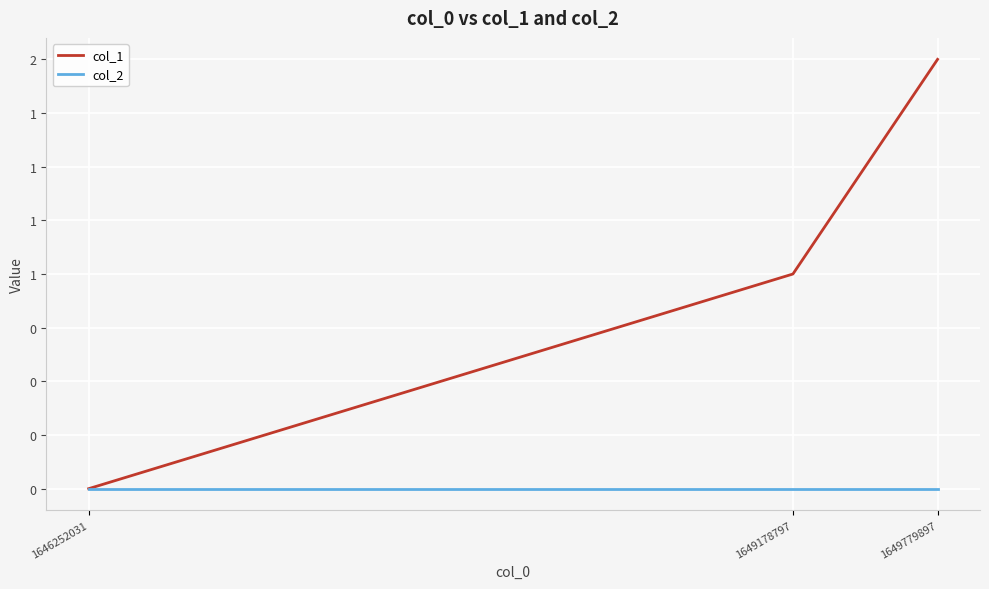

Is this an area chart (filled region under the line)?

No